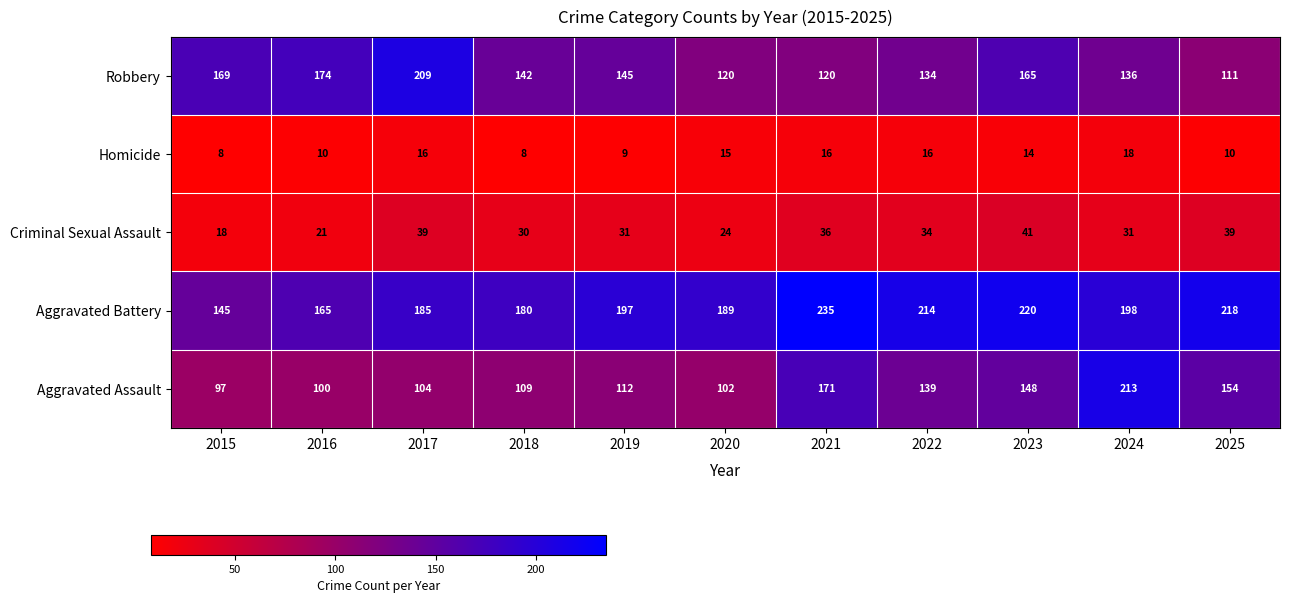

At which label does Robbery first exceed 142?

2015